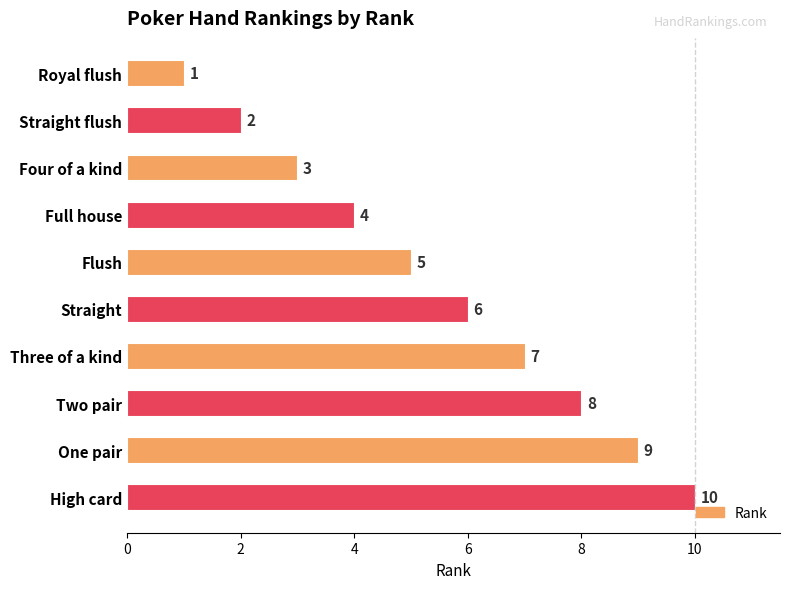

The value at One pair is 5. True or false?

False